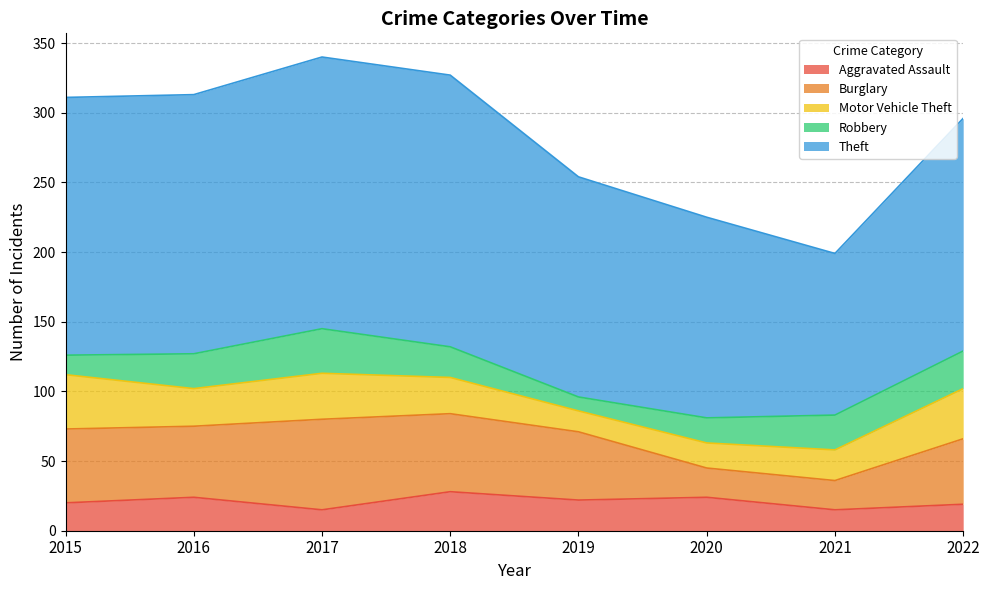

How many lines are shown in the chart?

5